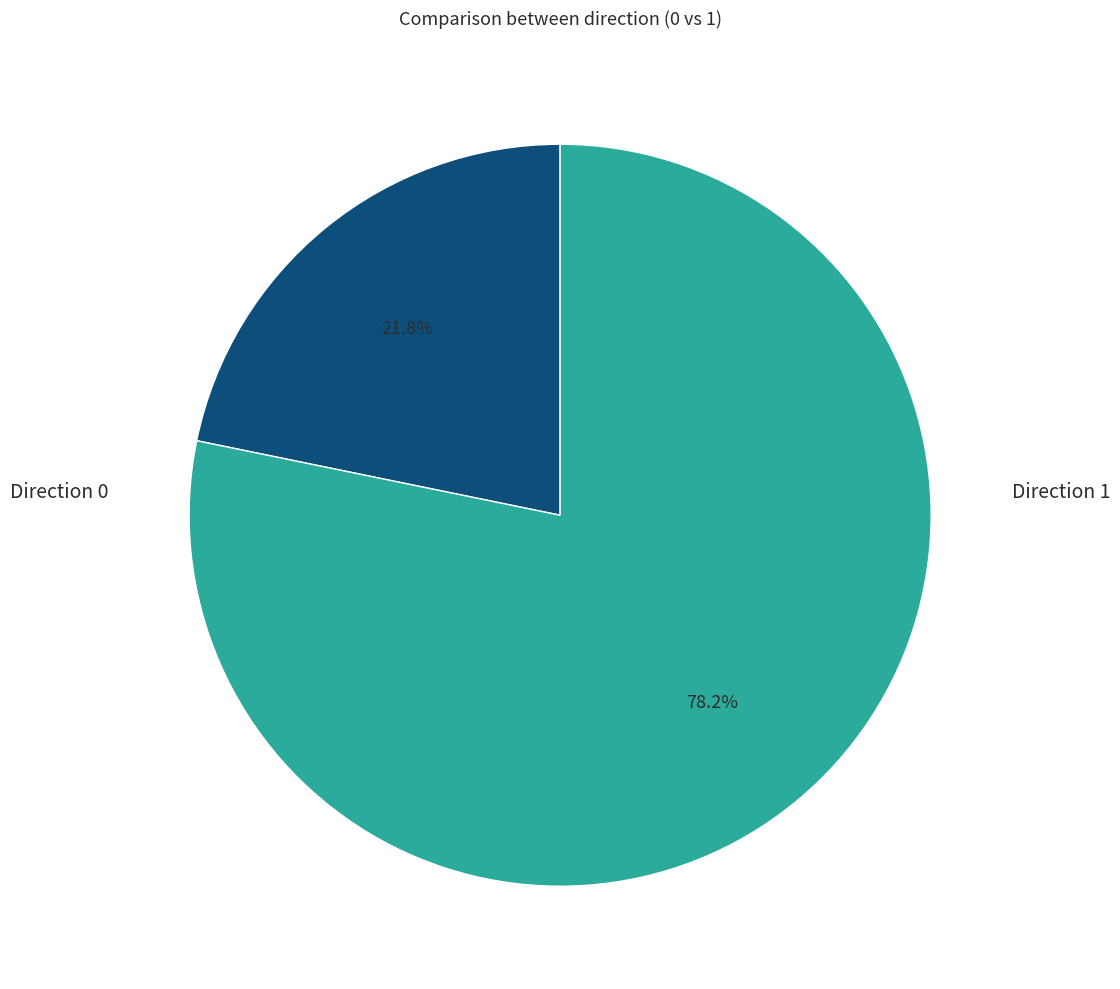

Between Direction 0 and Direction 1, which is larger?

Direction 1